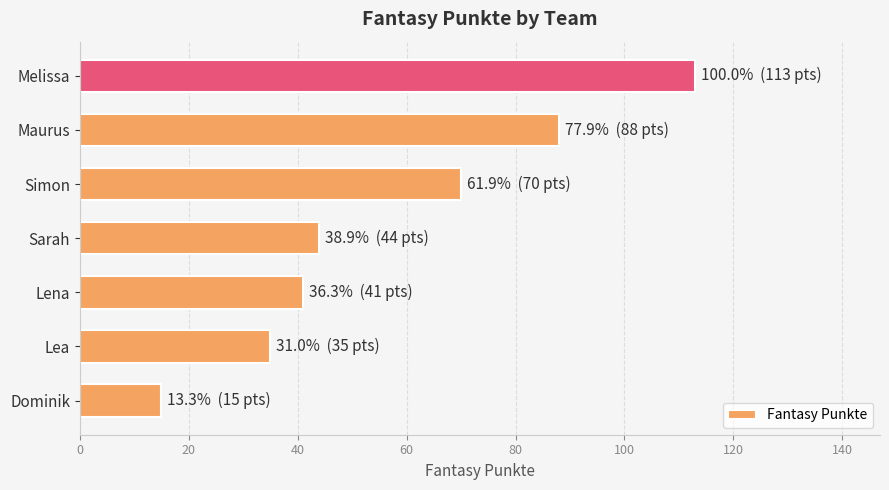

True or false: the data shows 24 at Sarah.

False